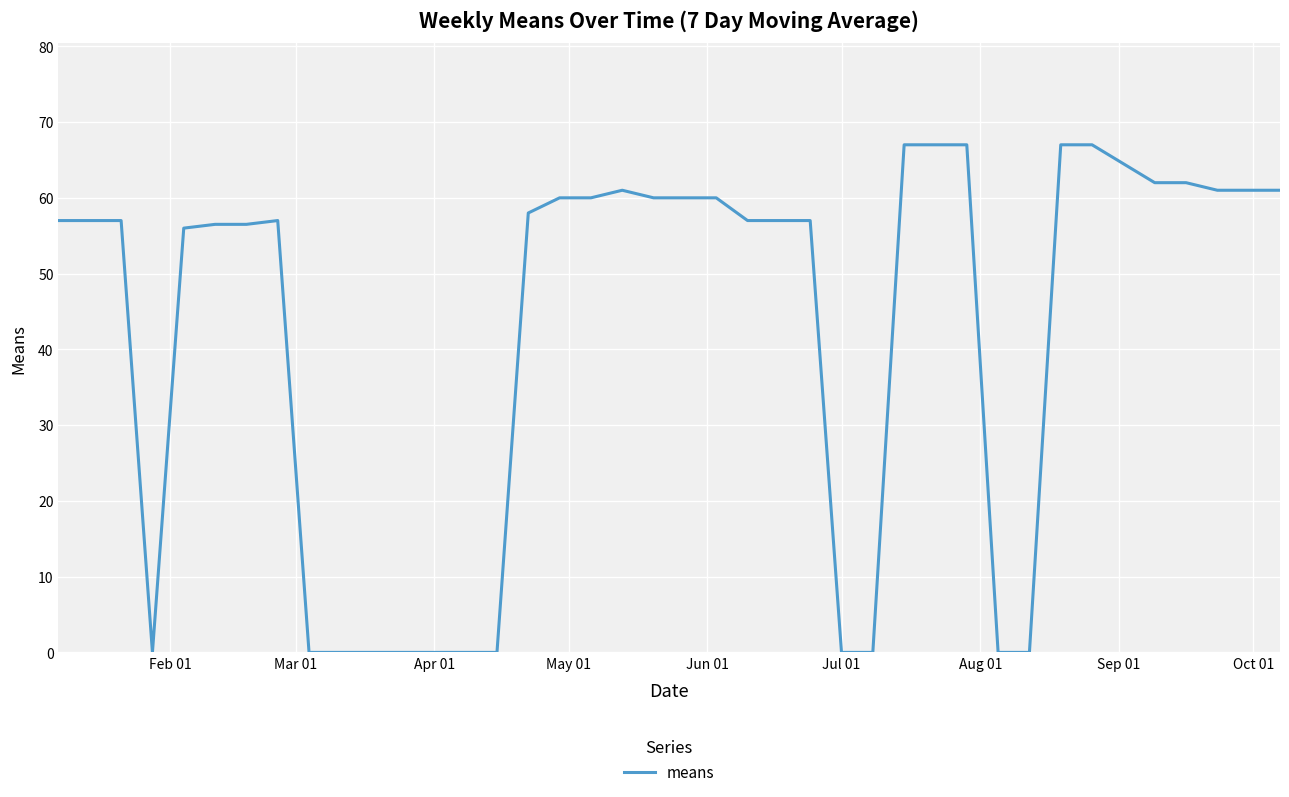

How many categories are shown in the chart?

40